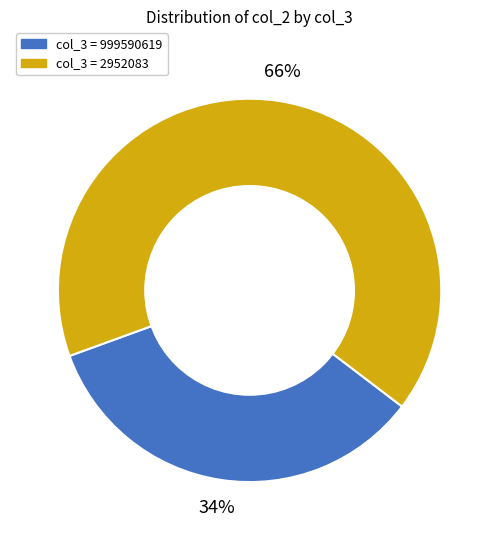

Is there any slice that represents more than half of the pie?

Yes